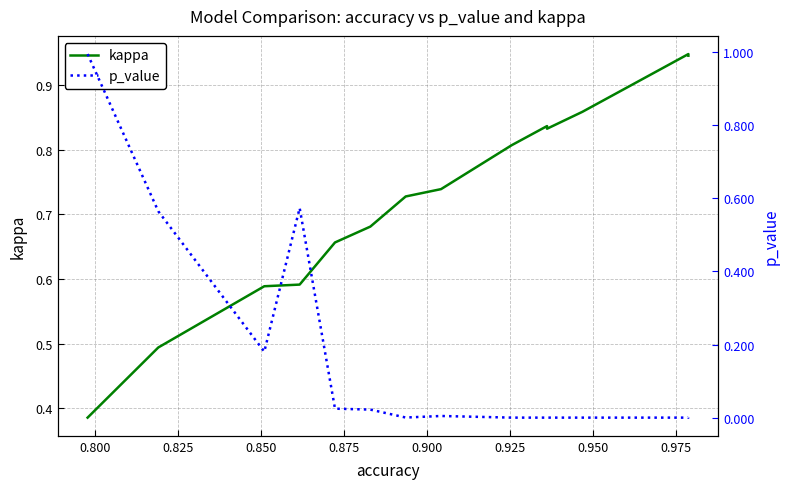

Which series has the widest spread of values?

p_value